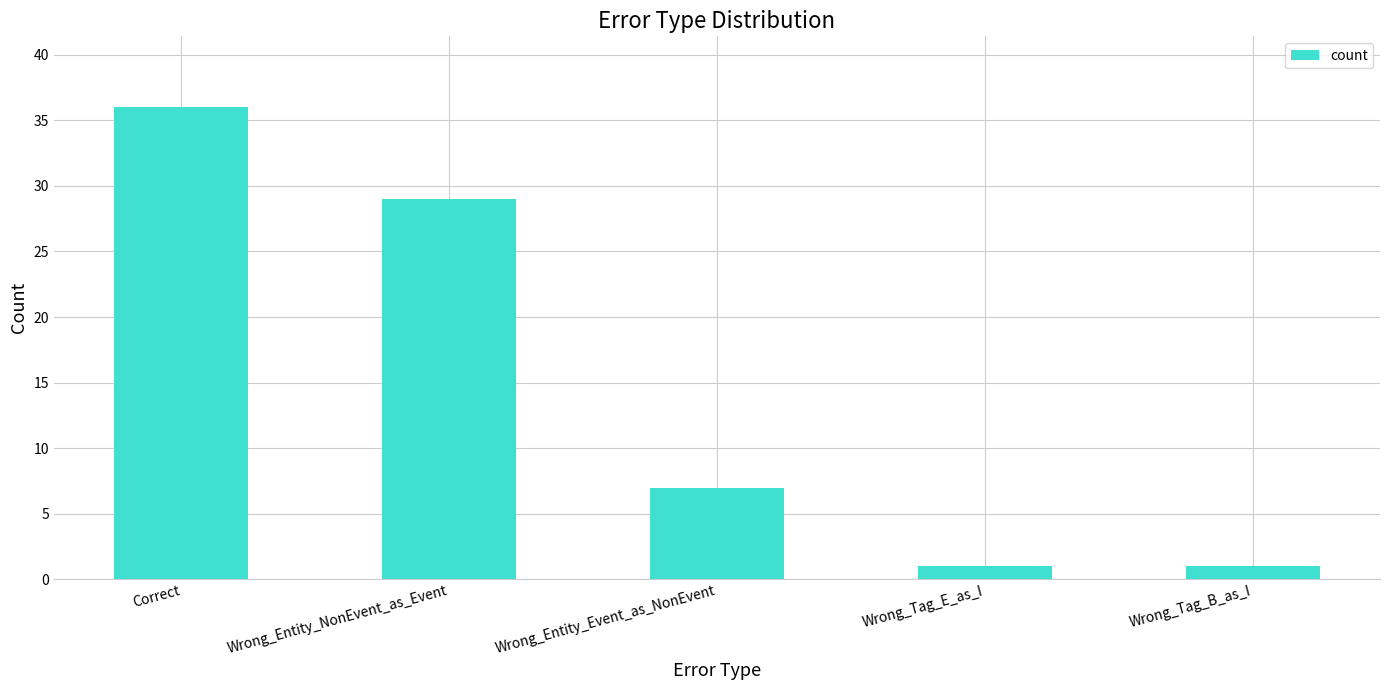

What is the difference between the maximum and minimum values?

35